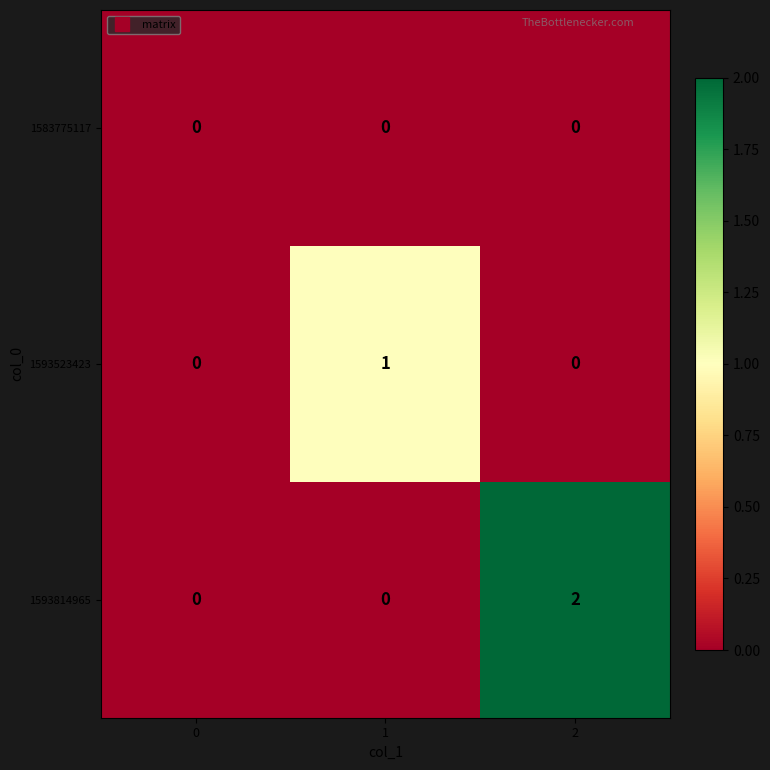

List the series in order of their overall mean, highest first.

1593814965, 1593523423, 1583775117